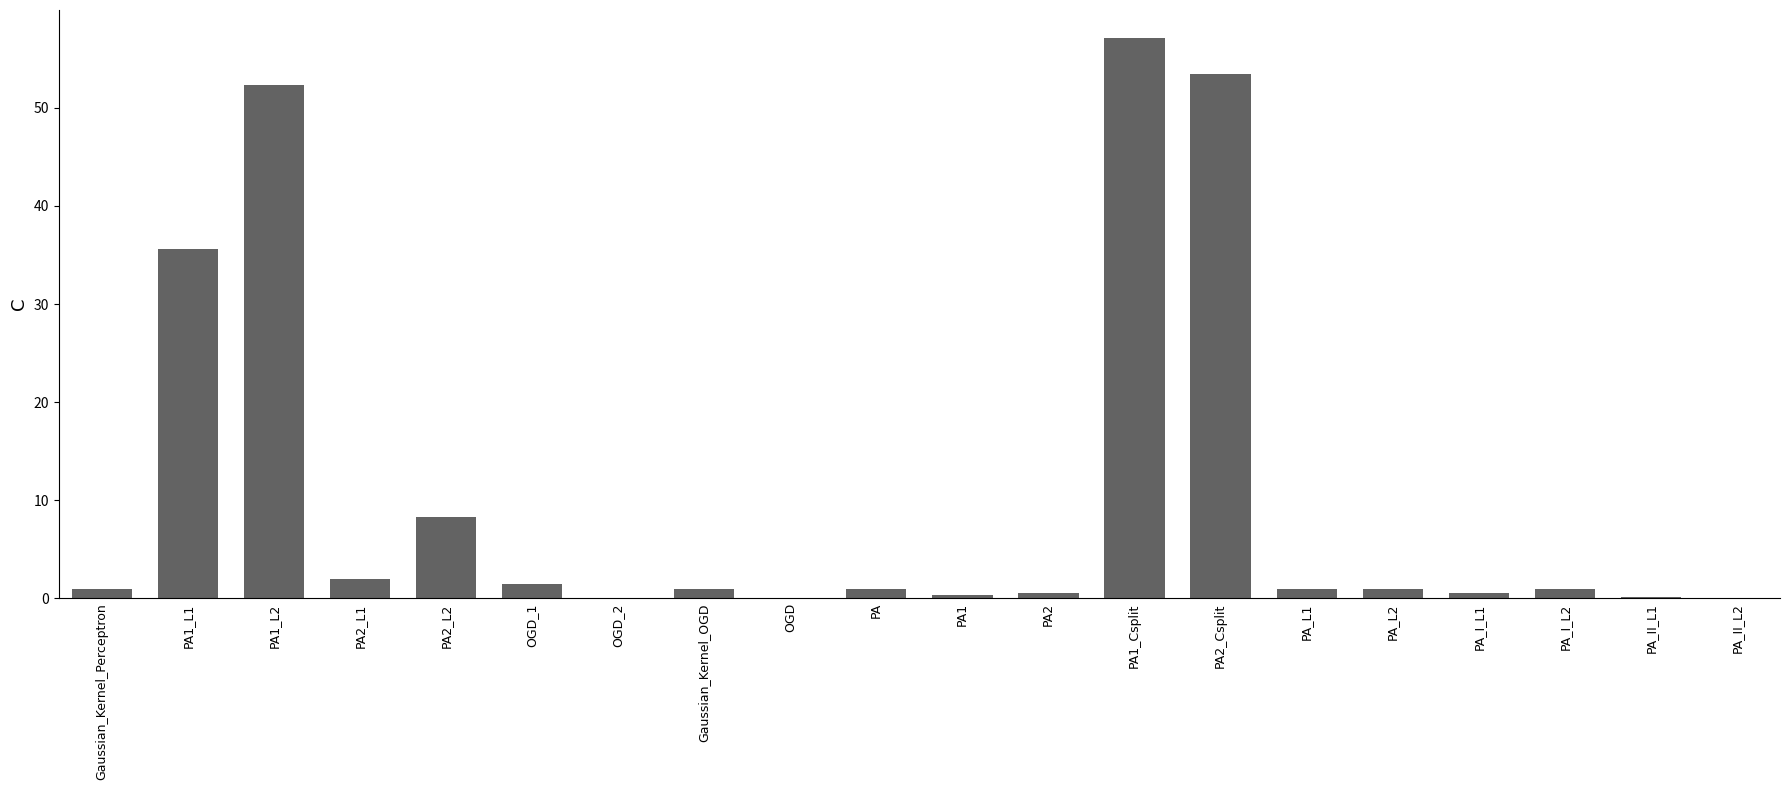

What is the maximum value shown in the chart?

57.1